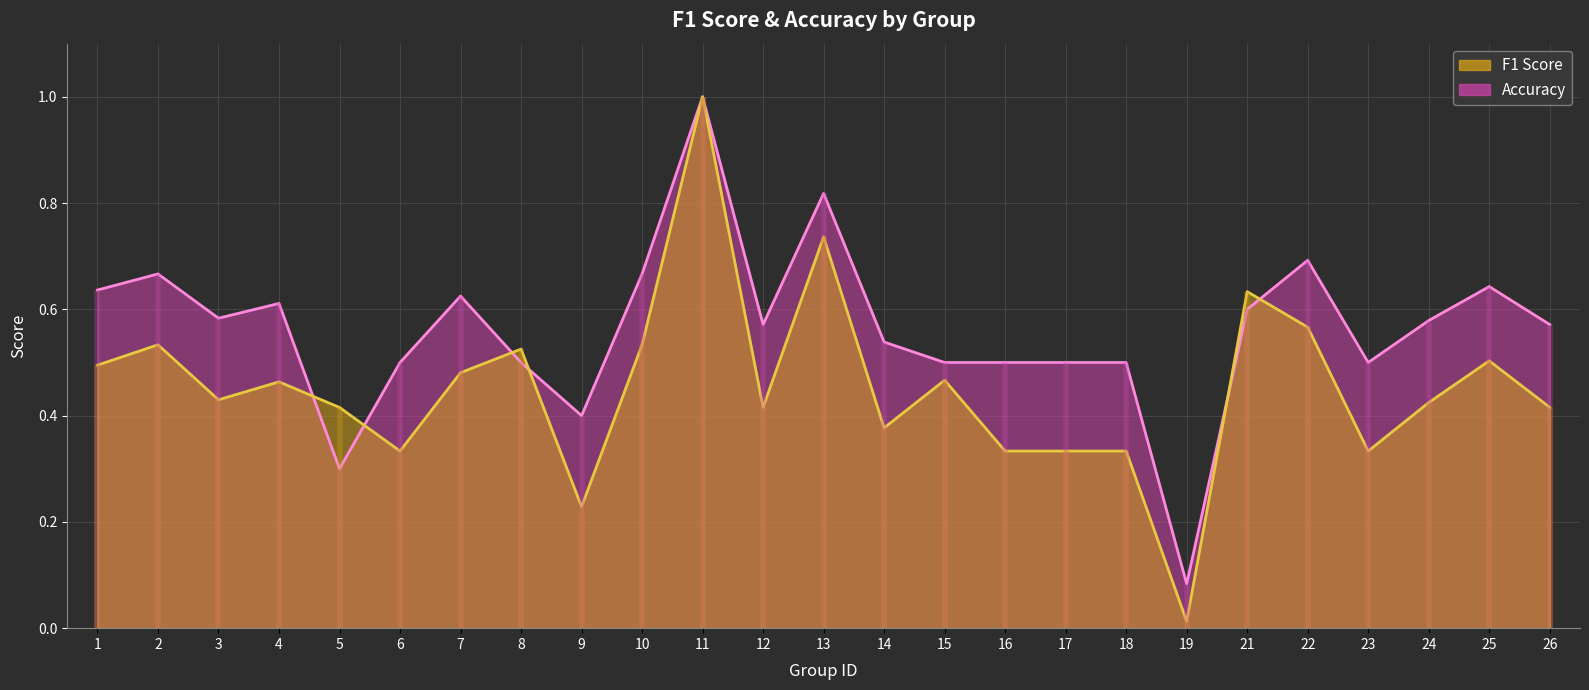

Reading left to right, what are all the values shown in this chart?

f1: 1=0.5	2=0.5	3=0.4	4=0.5	5=0.4	6=0.3	7=0.5	8=0.5	9=0.2	10=0.5	11=1.0	12=0.4	13=0.7	14=0.4	15=0.5	16=0.3	17=0.3	18=0.3	19=0.0	21=0.6	22=0.6	23=0.3	24=0.4	25=0.5	26=0.4
accuracy: 1=0.6	2=0.7	3=0.6	4=0.6	5=0.3	6=0.5	7=0.6	8=0.5	9=0.4	10=0.7	11=1.0	12=0.6	13=0.8	14=0.5	15=0.5	16=0.5	17=0.5	18=0.5	19=0.1	21=0.6	22=0.7	23=0.5	24=0.6	25=0.6	26=0.6